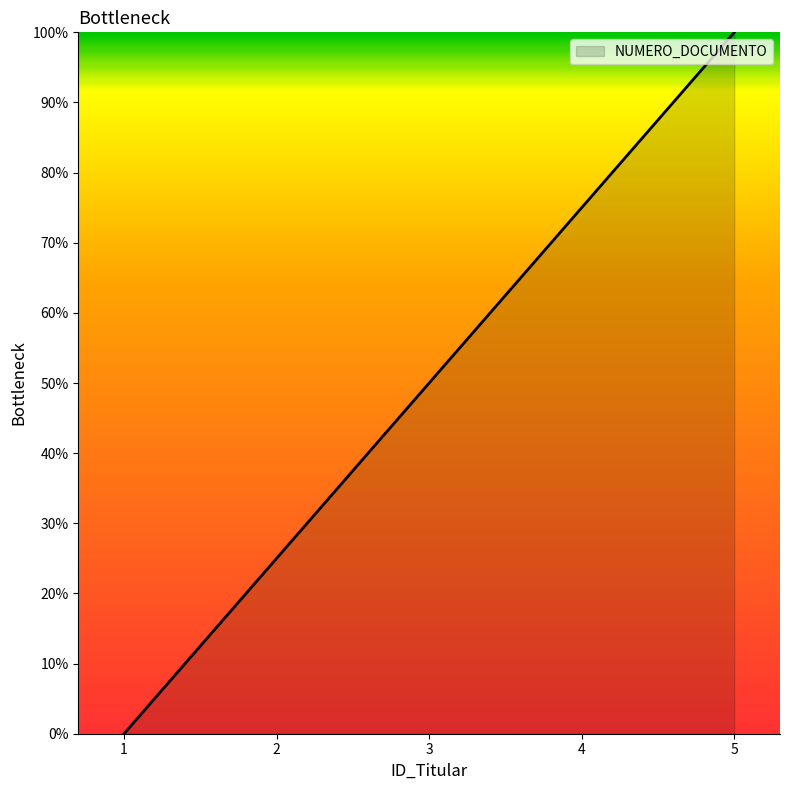

At which category does the chart reach its peak across all series?

5